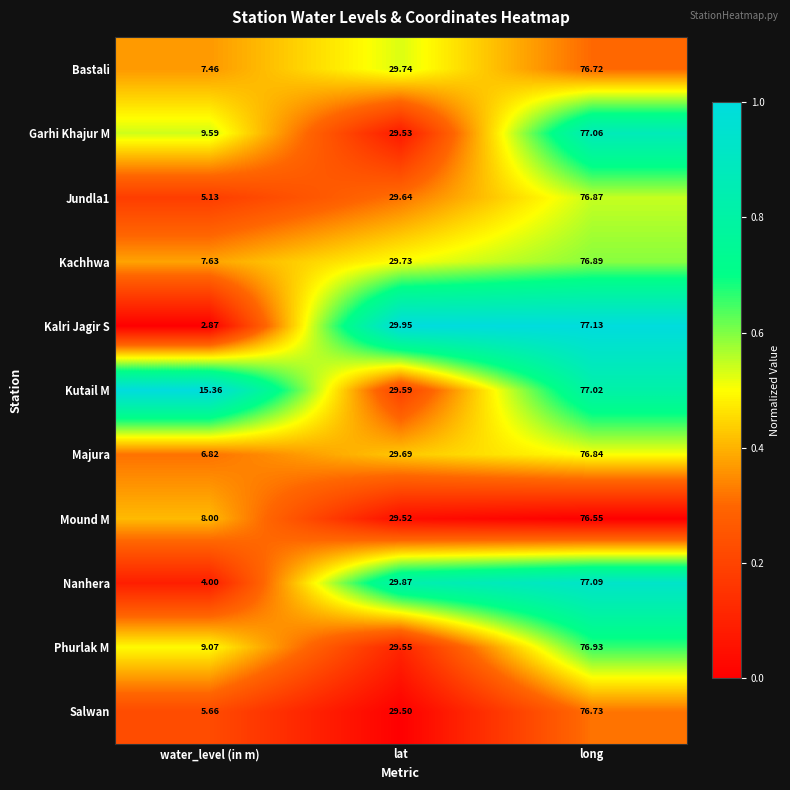

At which category does the chart reach its peak across all series?

long